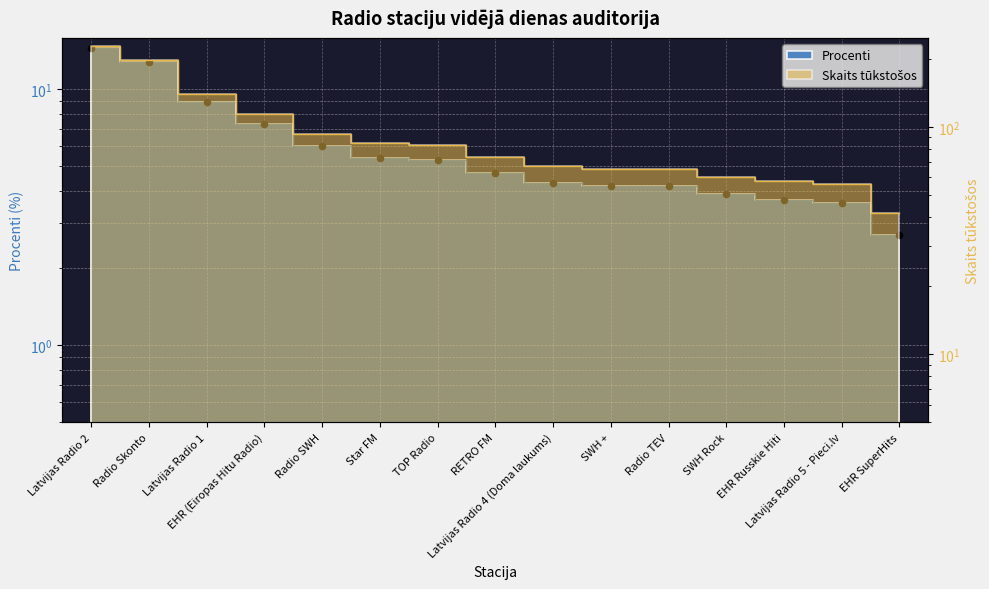

Which series contains the highest Y value?

Skaits tūkstošos